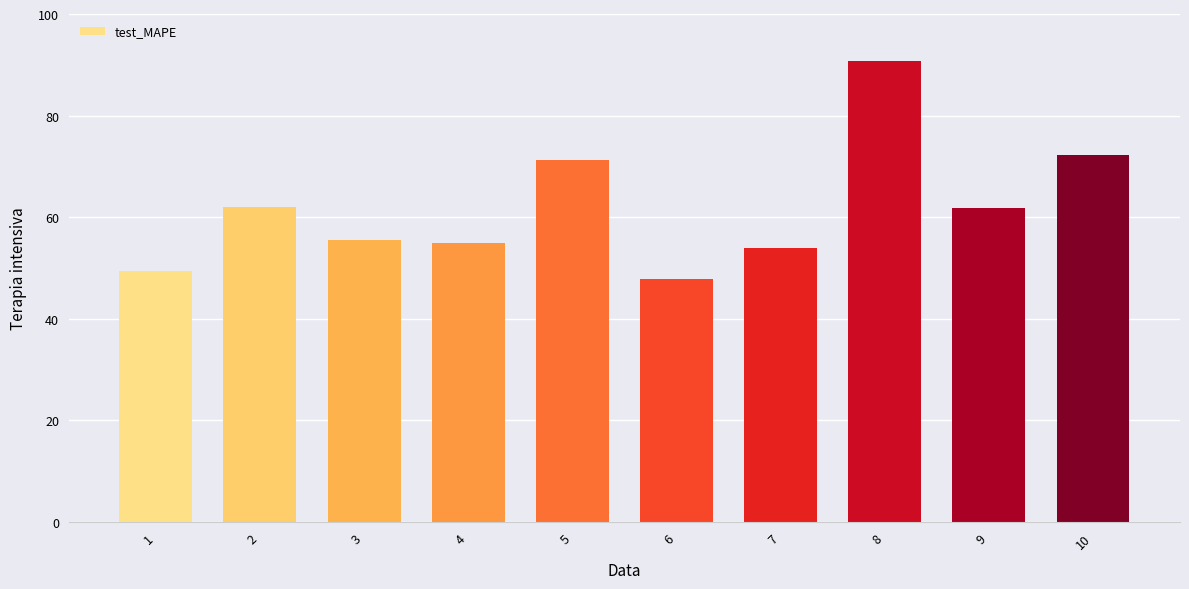

What is the sum of all values?

619.8